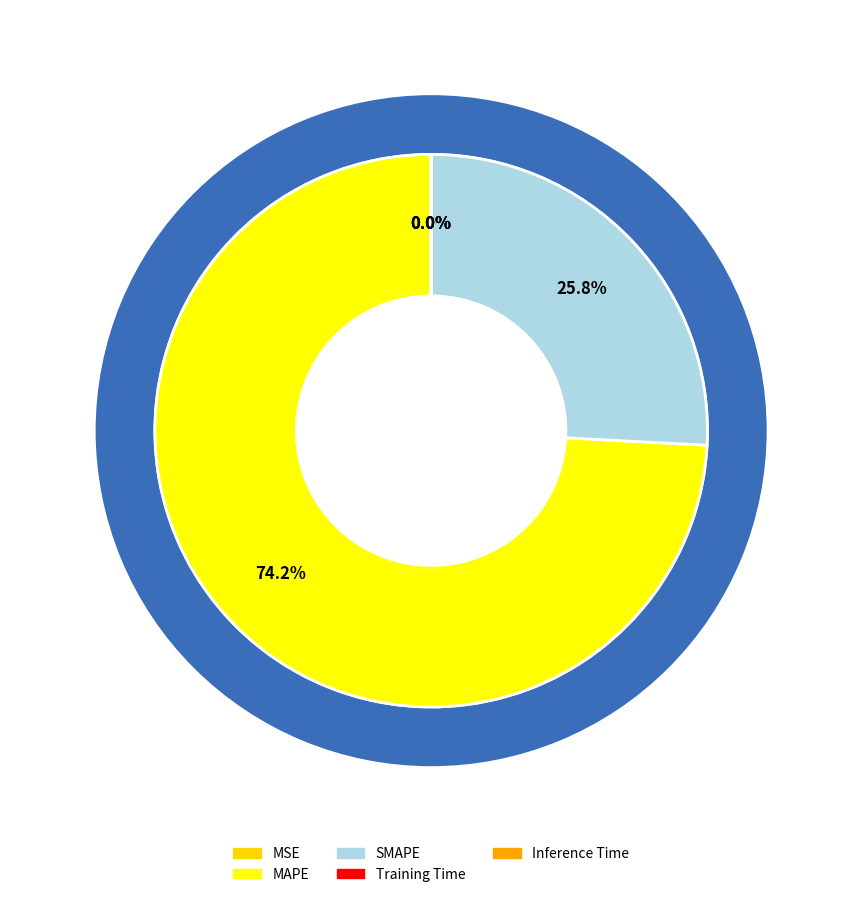

To the nearest percent, what is the difference between the SMAPE and Inference Time slice percentages?

26%